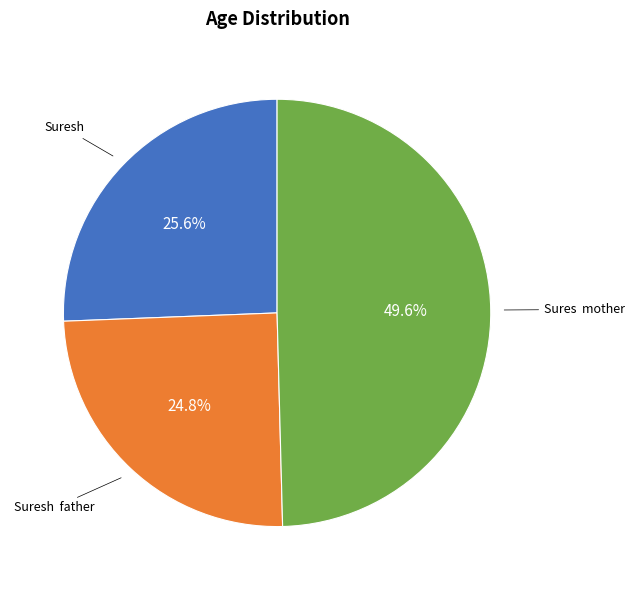

Does any single category account for the majority?

No